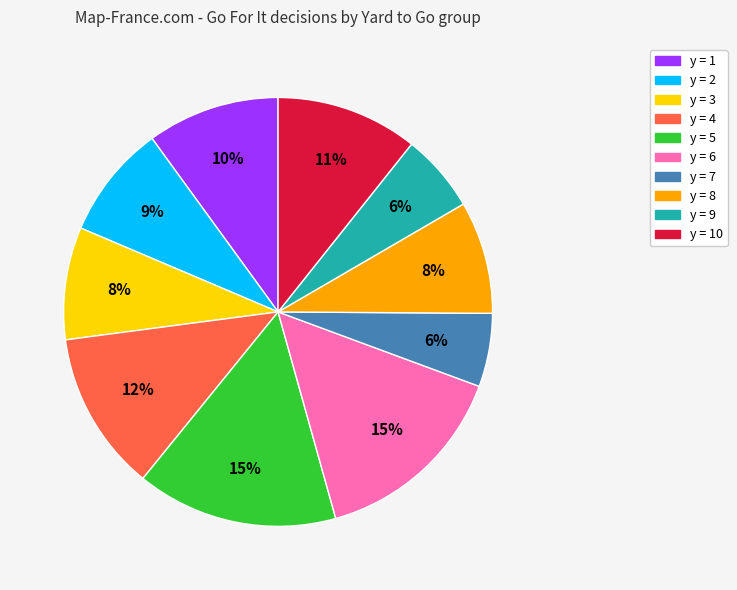

Is there any slice that represents more than half of the pie?

No